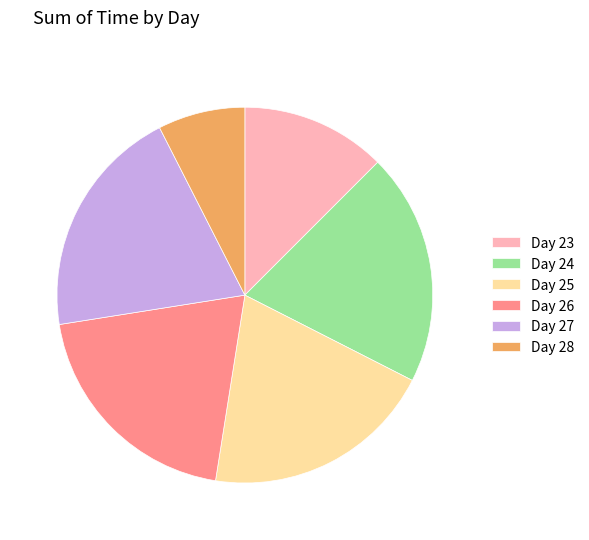

Combined, do Day 23 and Day 27 account for over 50%?

No